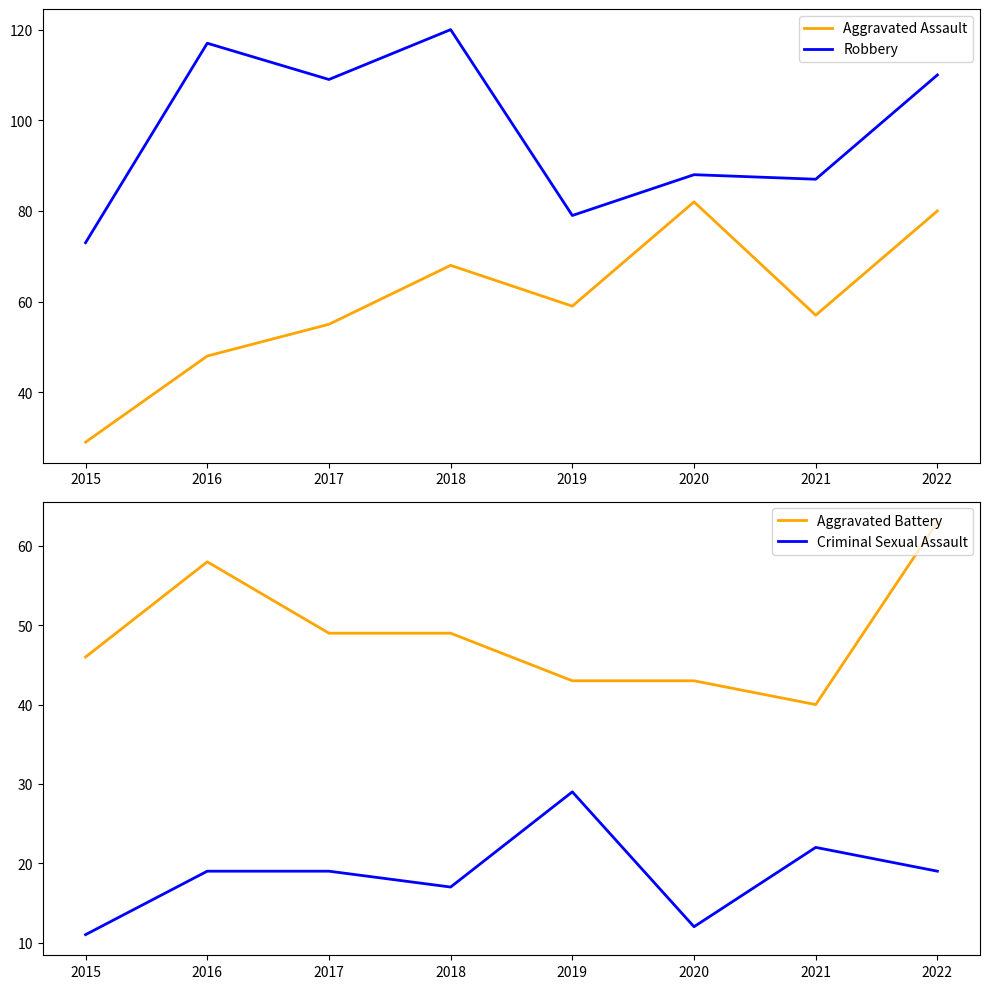

At which label does Aggravated Assault first exceed 59?

2018